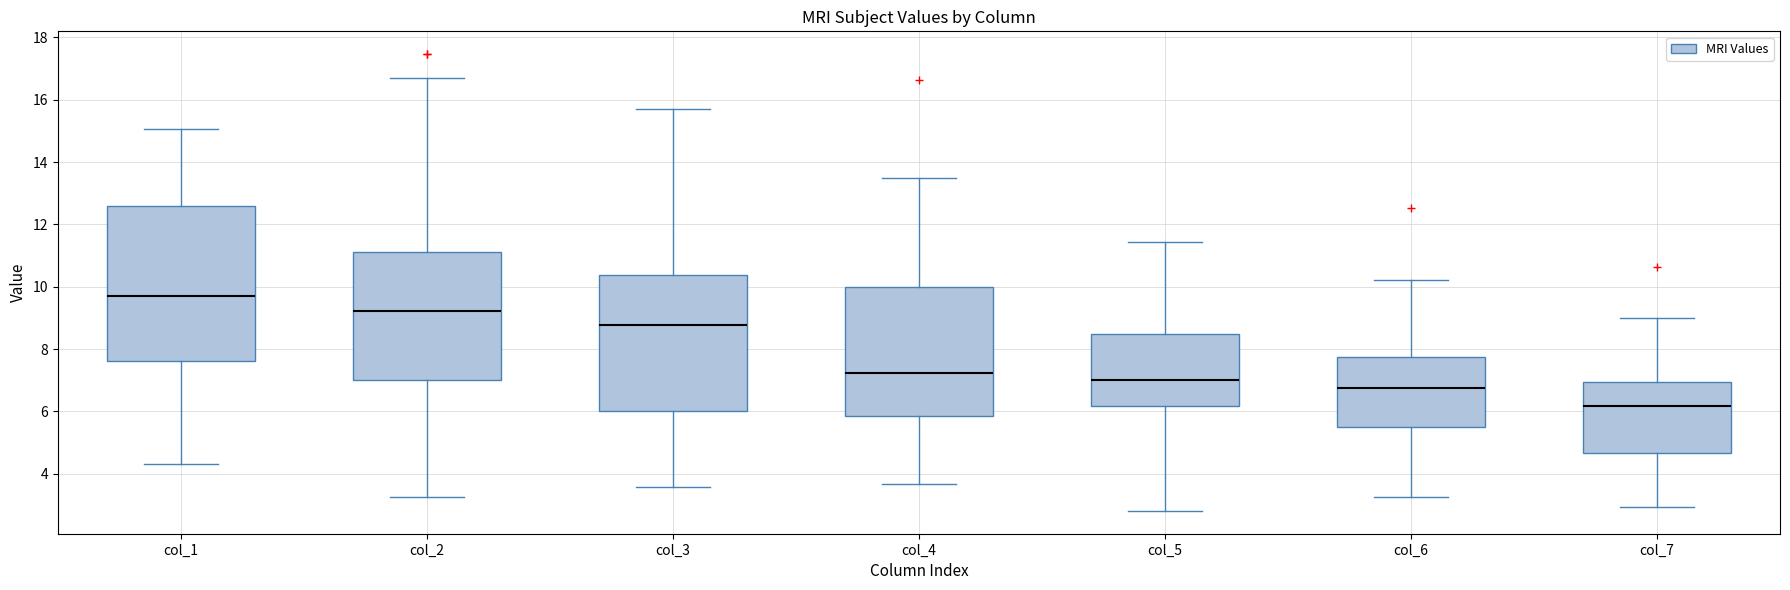

Which box's median line is the lowest?

col_7